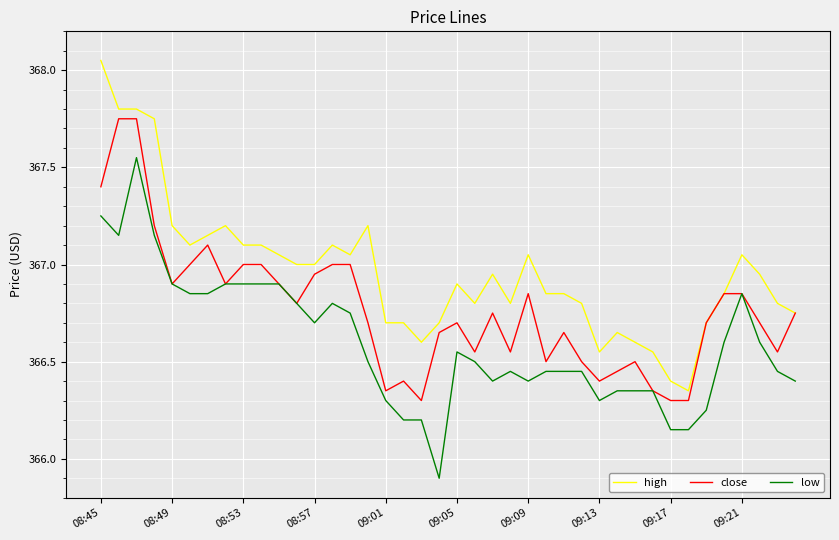

True or false: low and high intersect in this chart.

False